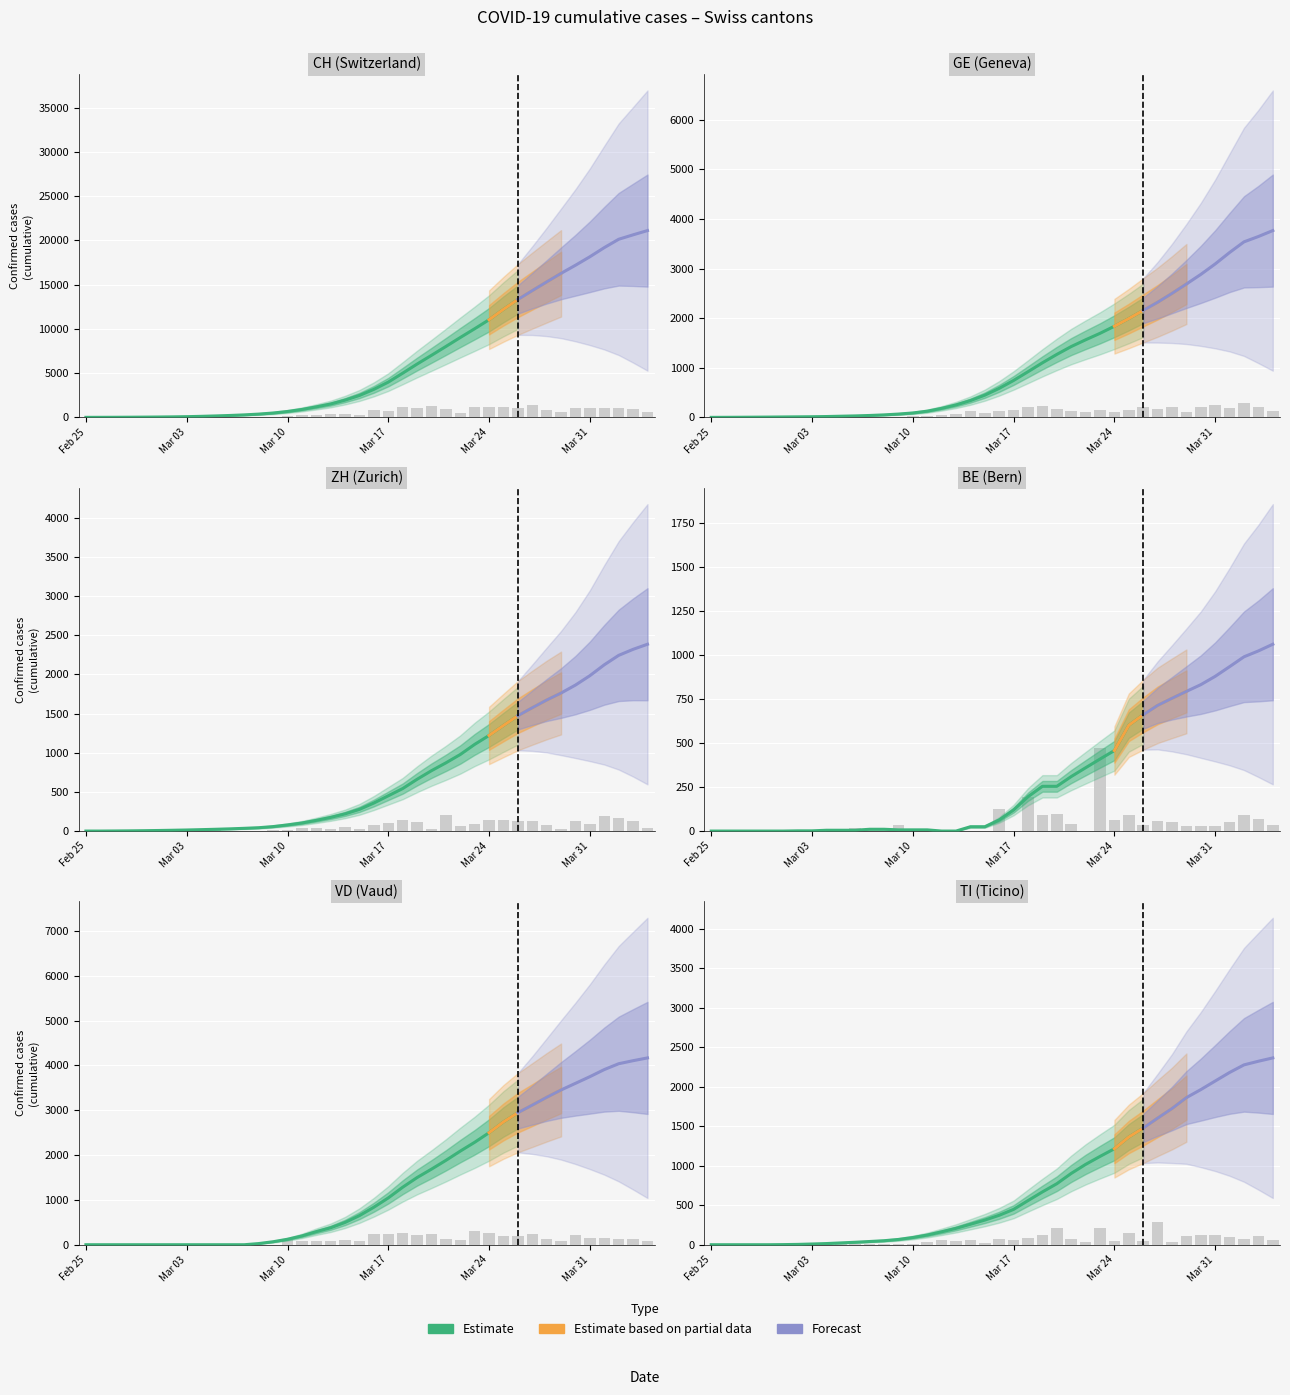

True or false: VD has a value of -2560 at 11.

False